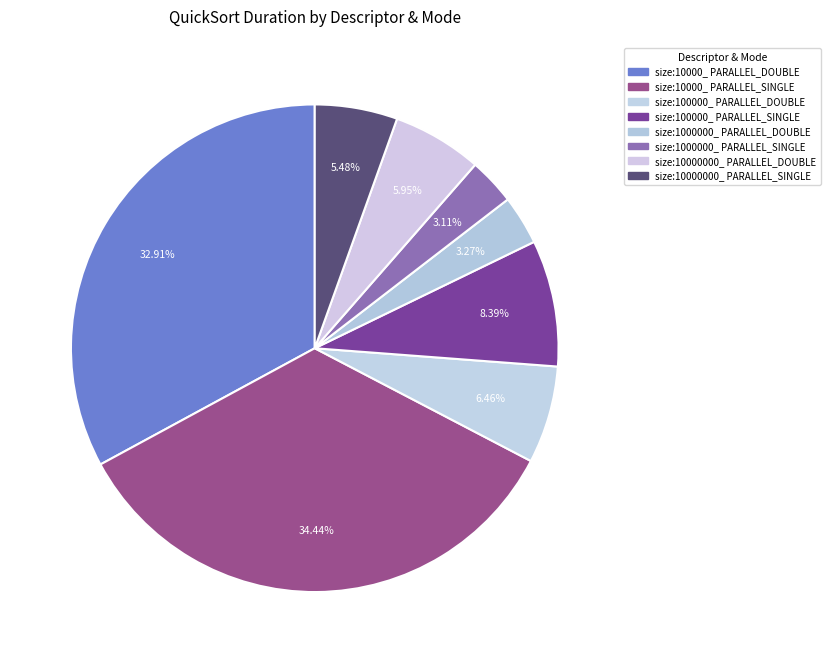

Which has a higher value, size:100000_ PARALLEL_DOUBLE or size:10000_ PARALLEL_SINGLE?

size:10000_ PARALLEL_SINGLE